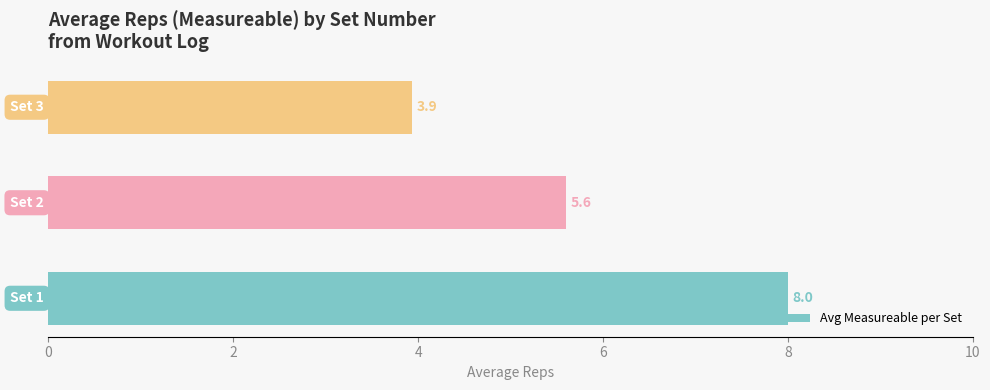

How many values are between 3 and 8?

3